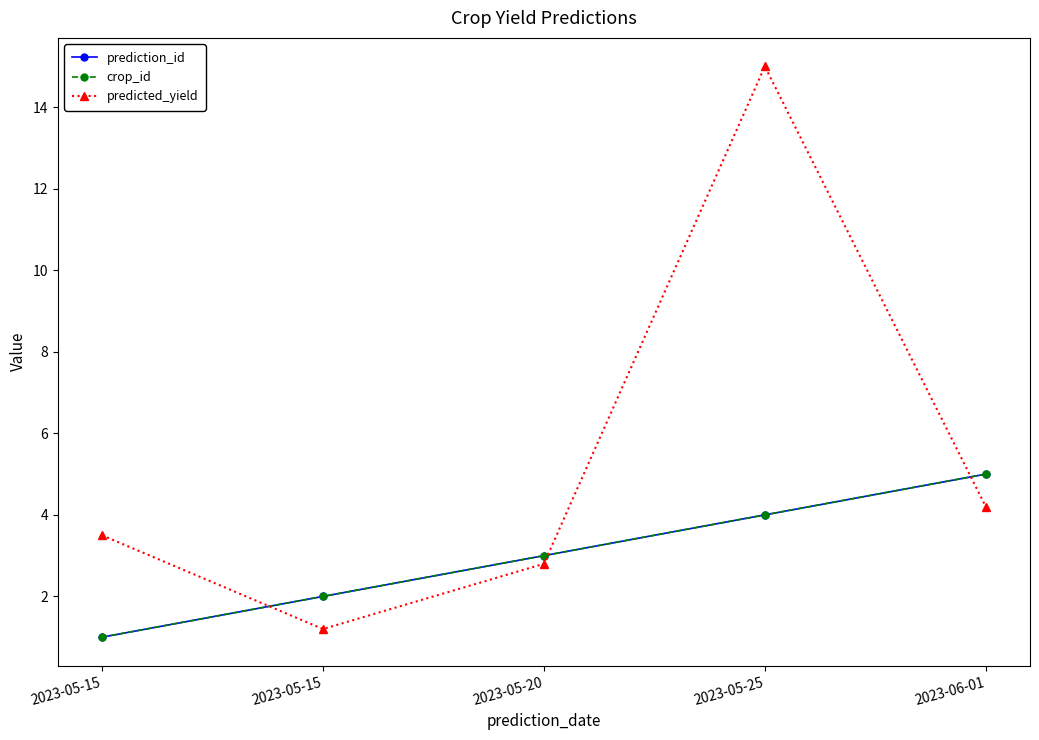

Reading left to right, list all the values displayed in this chart.

prediction_id: 1.0	2.0	3.0	4.0	5.0
crop_id: 1.0	2.0	3.0	4.0	5.0
predicted_yield: 3.5	1.2	2.8	15.0	4.2